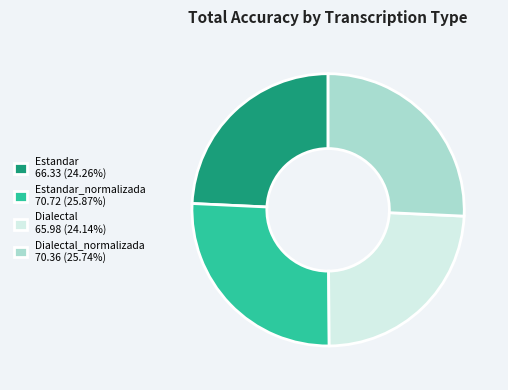

Does any single category account for the majority?

No